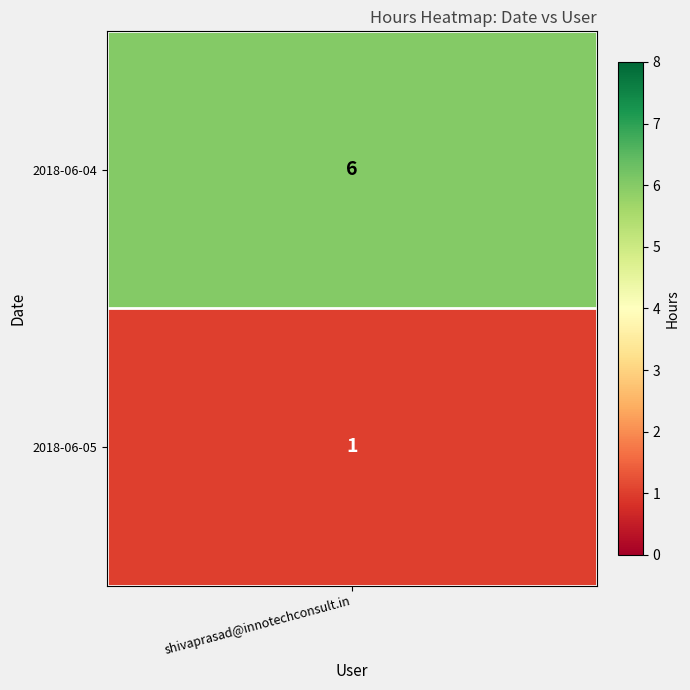

List the labels in order of value, smallest first.

2018-06-05, 2018-06-04